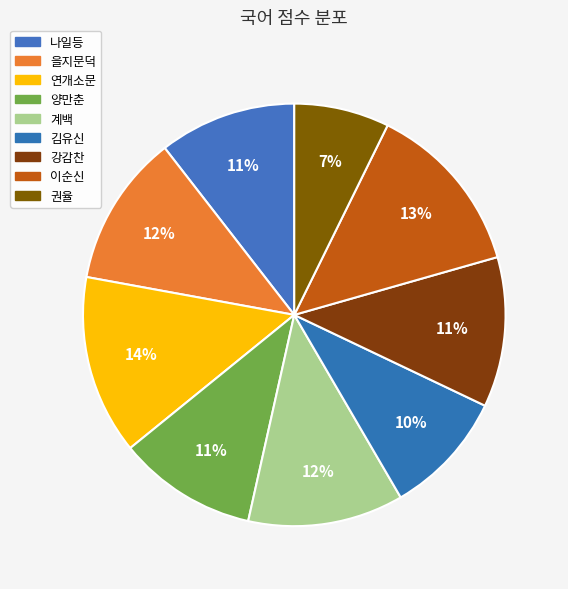

What percentage is the 양만춘 slice, to the nearest percent?

11%